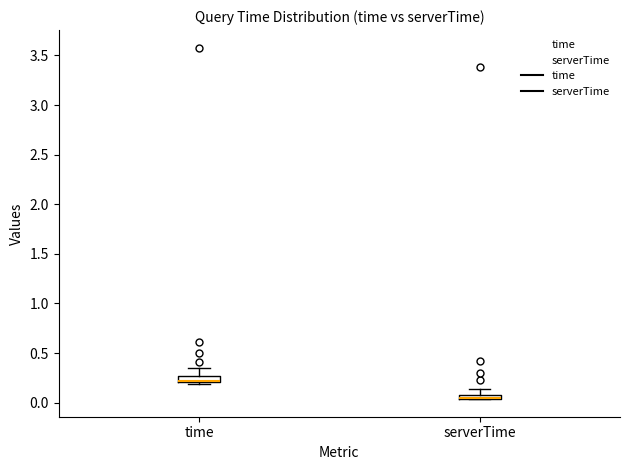

Where does the upper whisker of the box for serverTime end on the y-axis? The values are not printed on the chart, so give them approximately, as read against the axis.

0.15